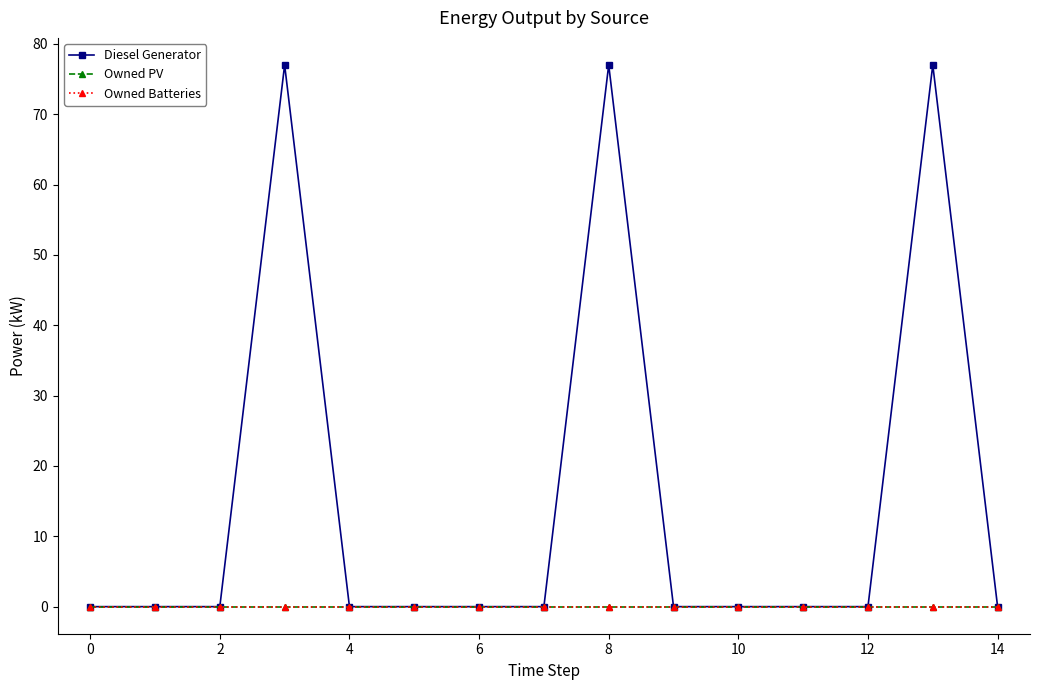

Reading right to left, list all the values displayed in this chart.

Diesel Generator: -0.0	77.0	0.0	0.0	-0.0	0.0	77.0	0.0	0.0	0.0	0.0	77.0	0.0	0.0	0.0
Owned PV: 0.0	0.0	0.0	0.0	0.0	0.0	0.0	0.0	0.0	0.0	0.0	0.0	0.0	0.0	0.0
Owned Batteries: 0.0	0.0	0.0	0.0	0.0	0.0	0.0	0.0	0.0	0.0	0.0	0.0	0.0	0.0	0.0